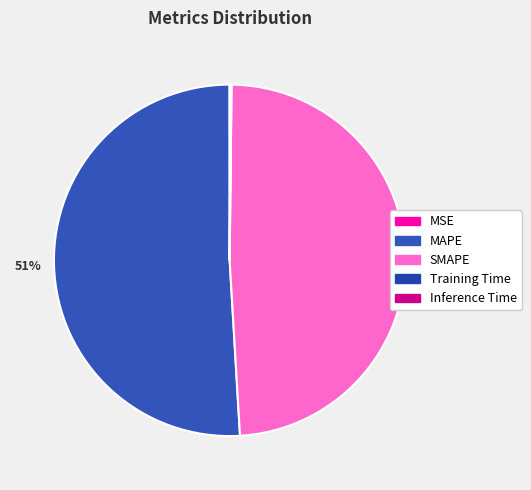

Rank the categories by value from highest to lowest.

MAPE, SMAPE, Inference Time, Training Time, MSE